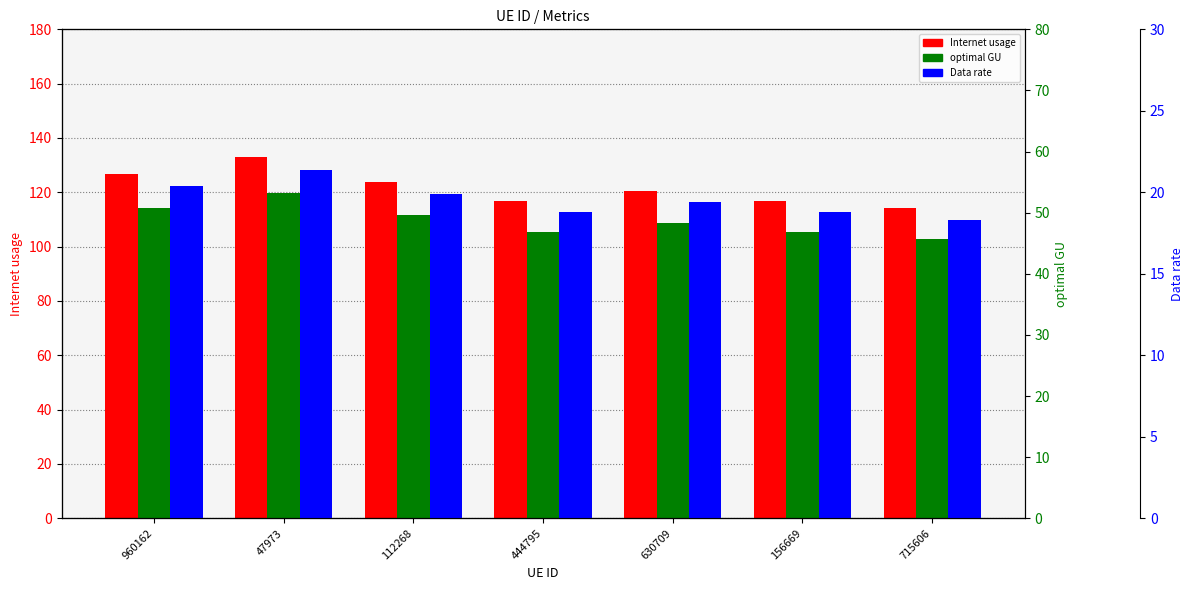

The value of Internet usage at 715606 is 34.4. True or false?

False